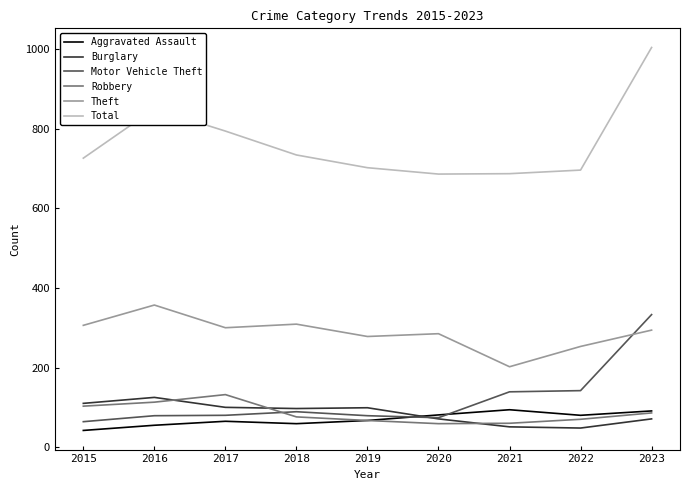

What is the minimum value for Burglary?

48